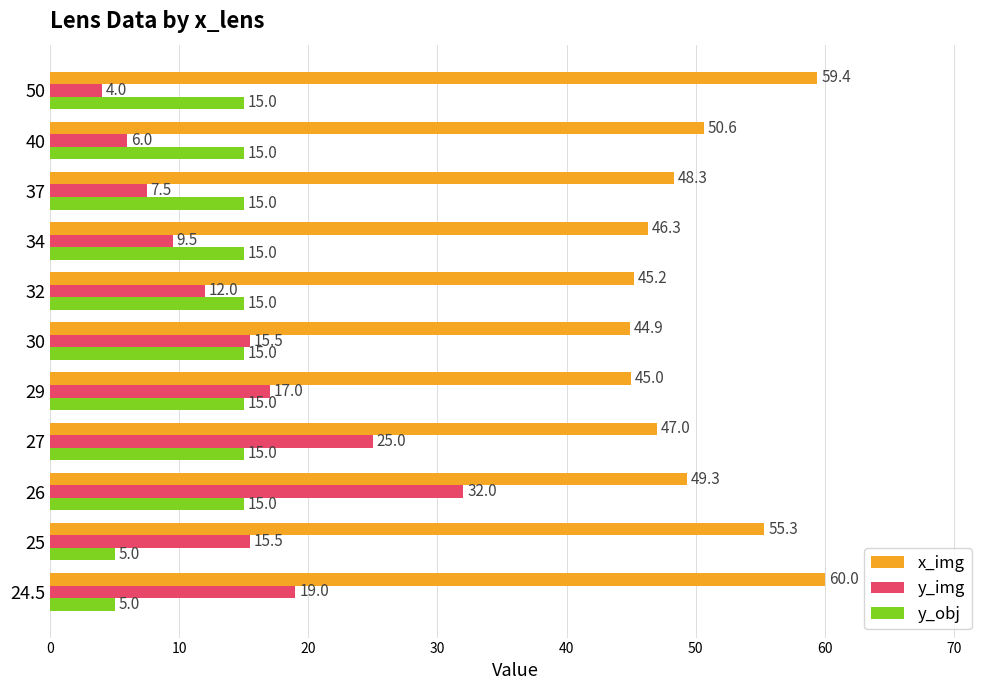

List the series in order of their peak value, lowest first.

y_obj, y_img, x_img